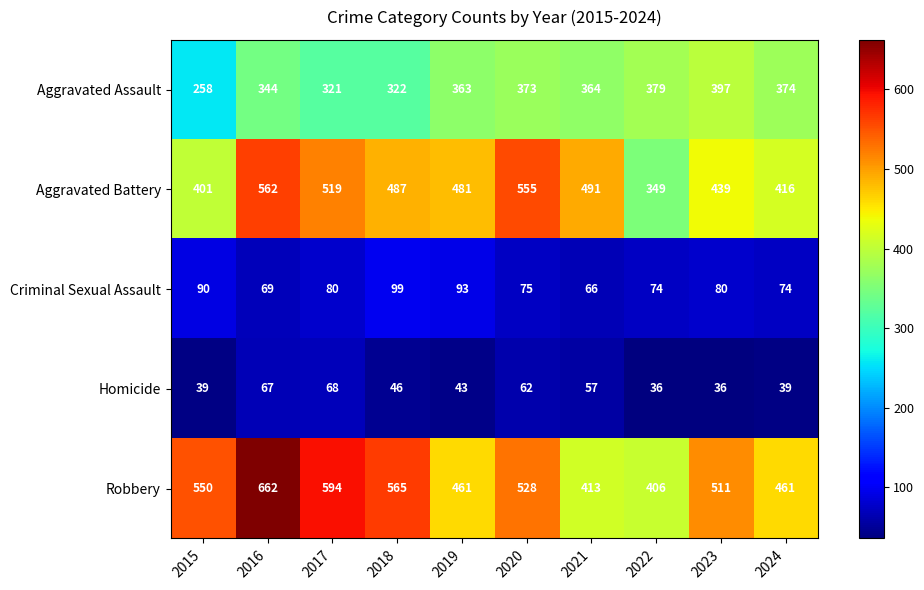

How many series are shown in this chart?

5